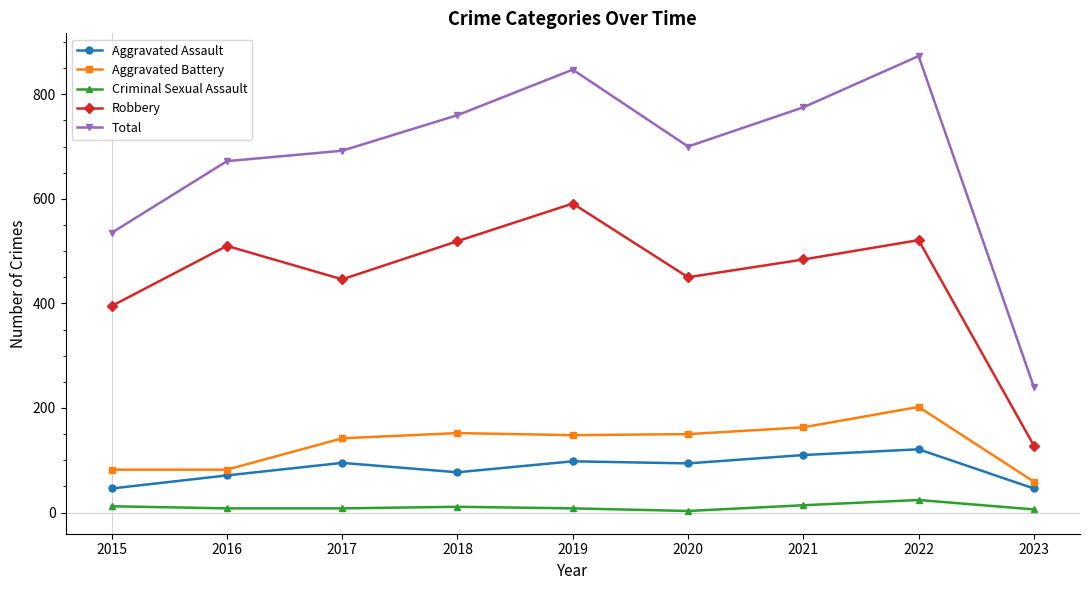

Which category has the highest value in the Aggravated Battery series?

2022